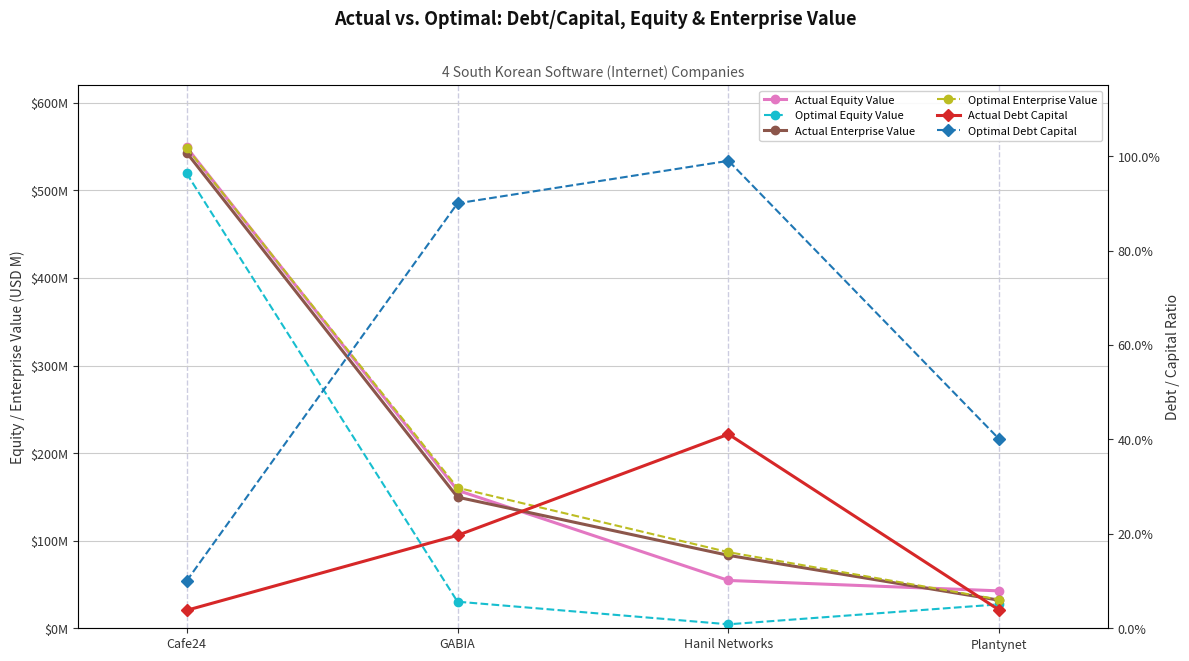

What is the difference between the second highest and minimum values in the Optimal Debt Capital series?

0.8